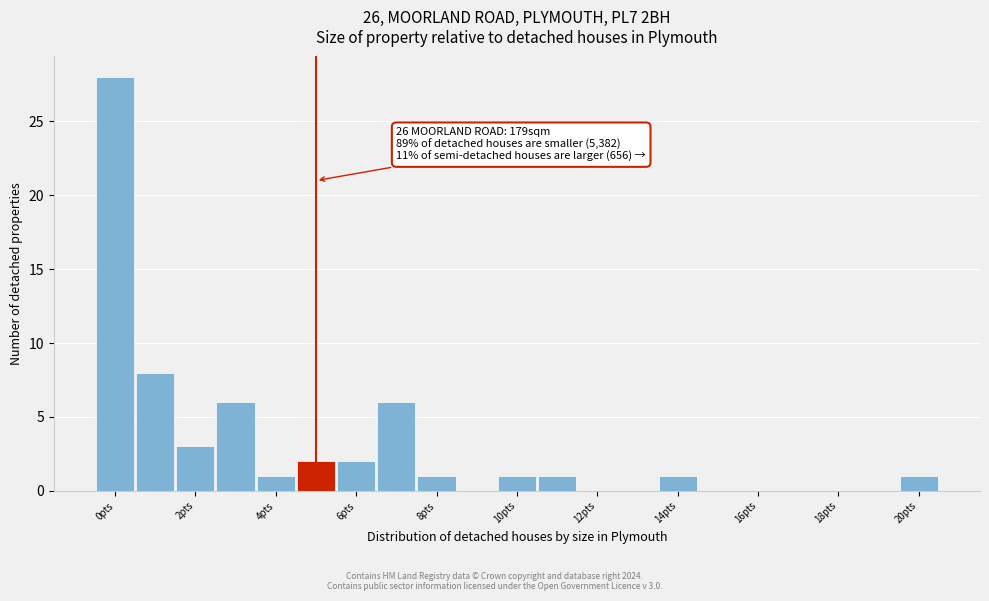

Over which range of the x-axis is the bar tallest?

-0.5 to 0.5